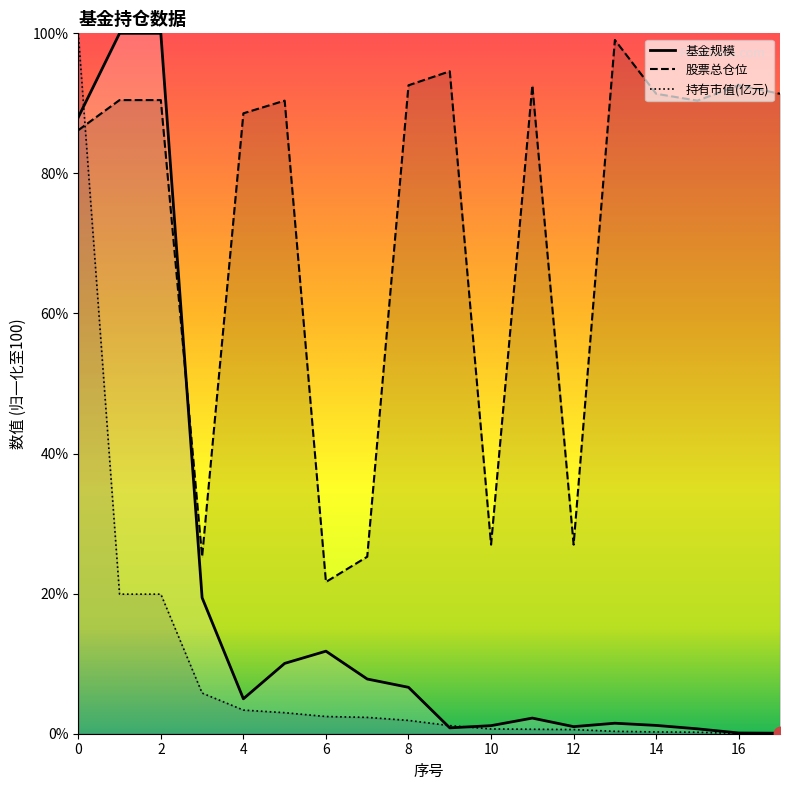

Which series reaches the minimum Y coordinate?

持有市值(亿元)